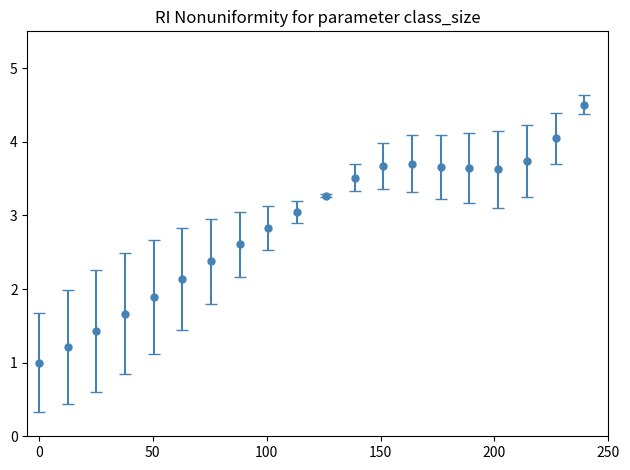

What is the difference between the second highest and minimum values?

3.1